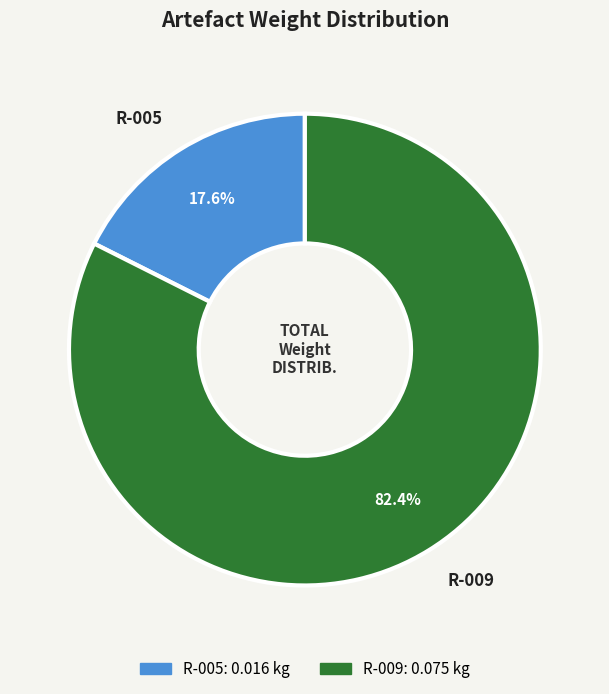

To the nearest percent, what is the difference between the R-005 and R-009 slice percentages?

65%